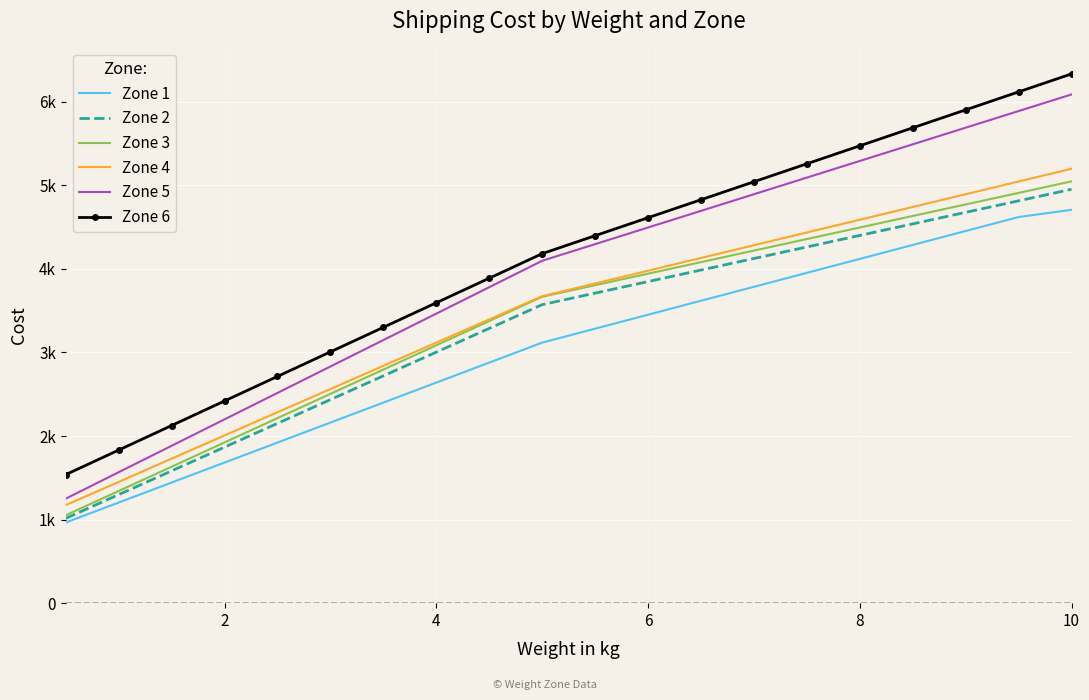

What is the sum of all Zone 5 values?

78644.2